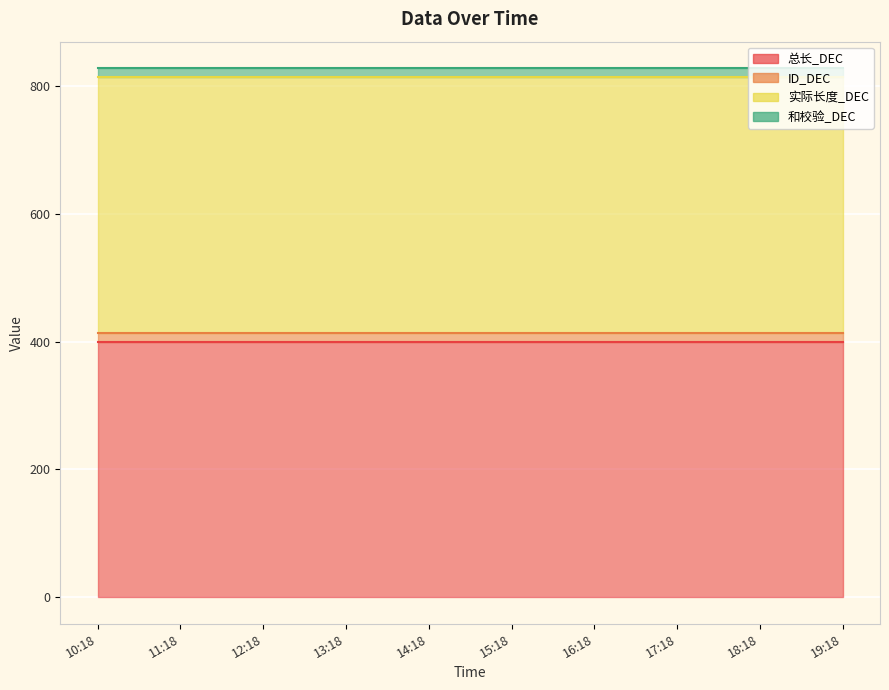

What is the label of the 5th point from the right?

2025-03-04 15:18:04